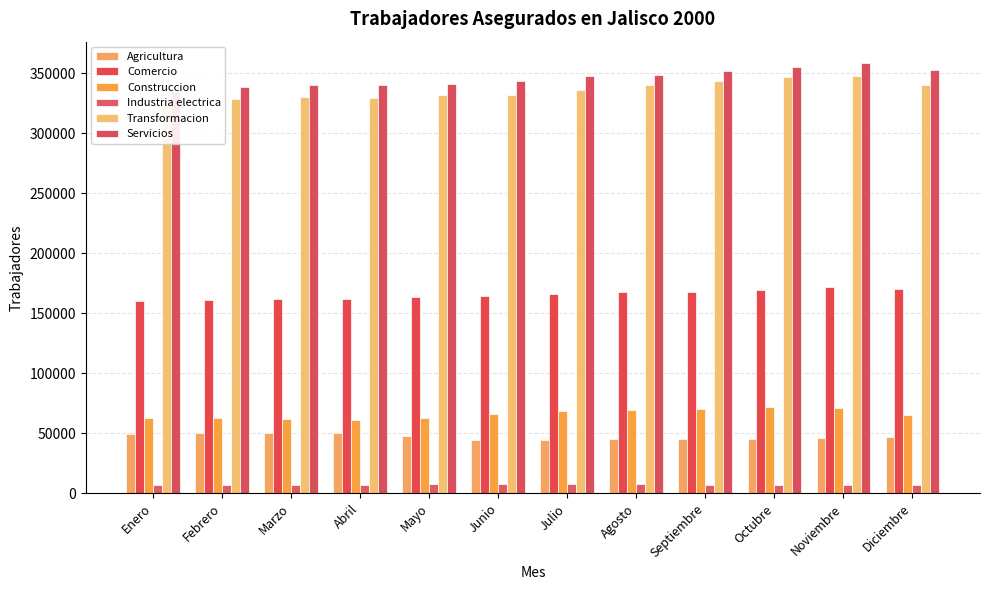

Which series has the largest total across all categories?

Servicios